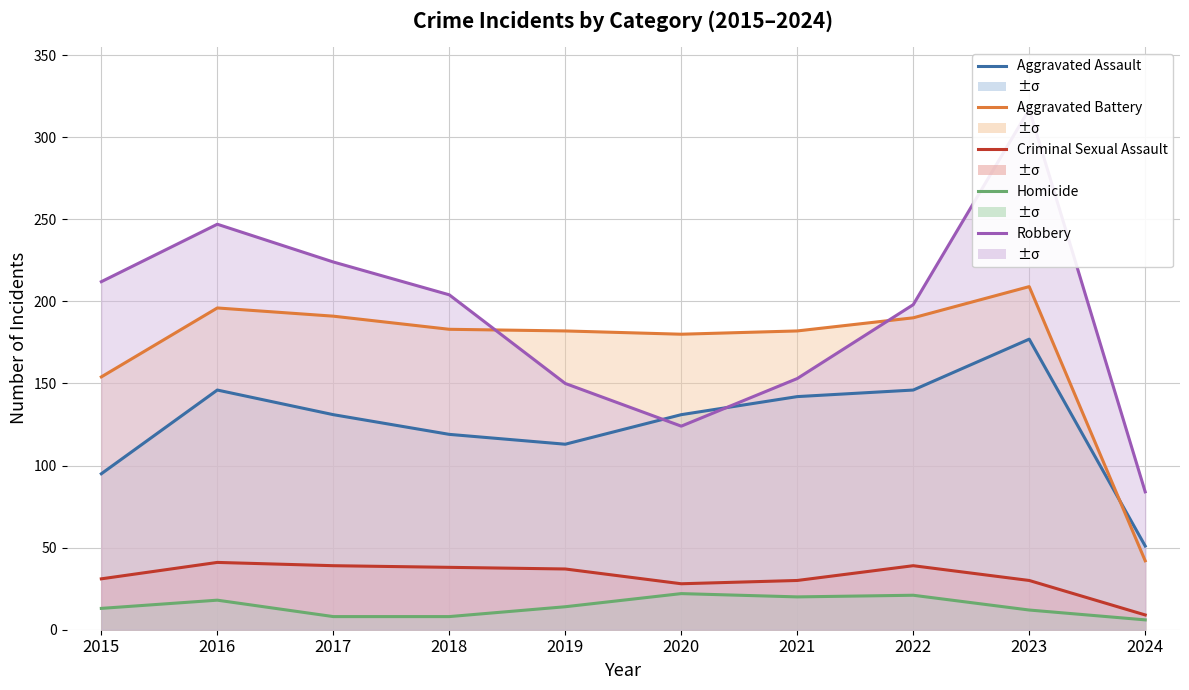

Rank the series at 2023 from highest to lowest value.

Robbery, Aggravated Battery, Aggravated Assault, Criminal Sexual Assault, Homicide